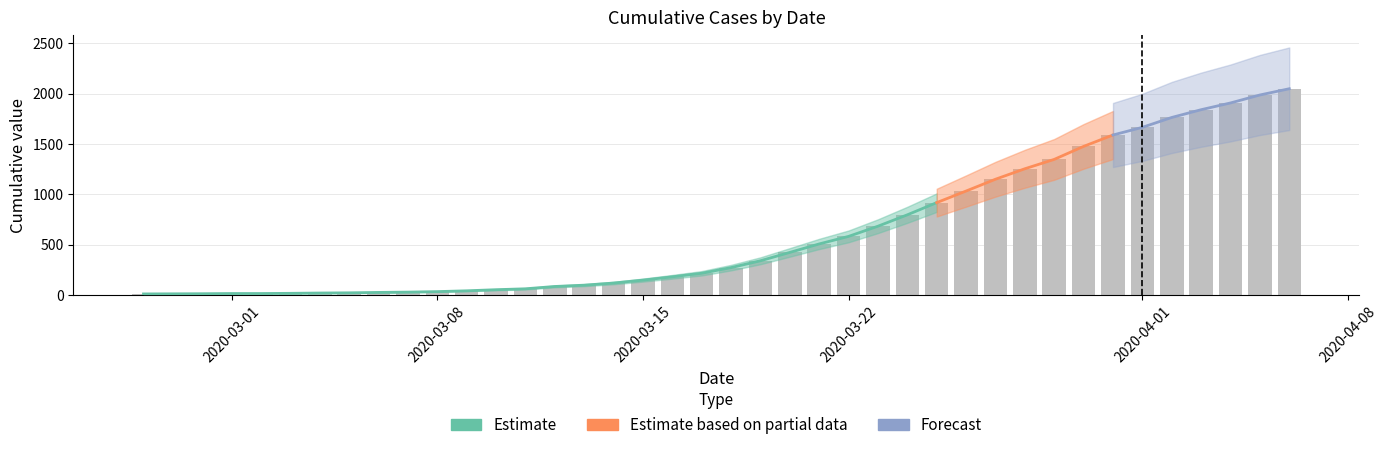

True or false: the data shows 24 at 2020-02-28.

False